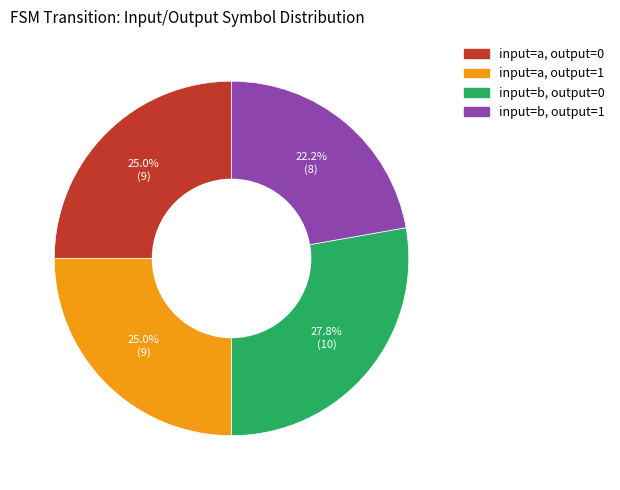

Is there a majority slice in this chart?

No